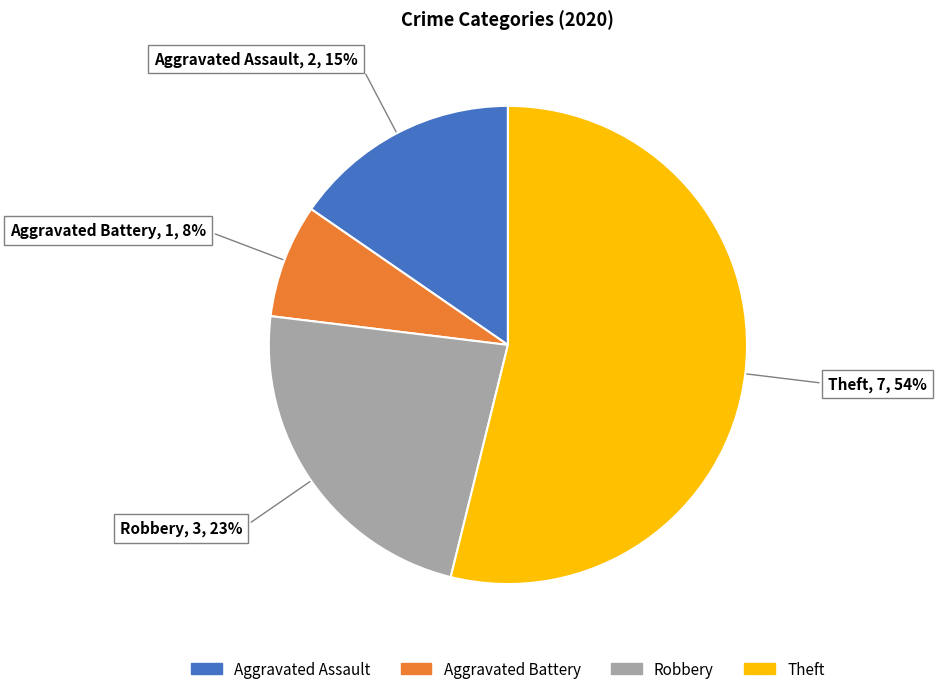

Does any single category account for the majority?

Yes